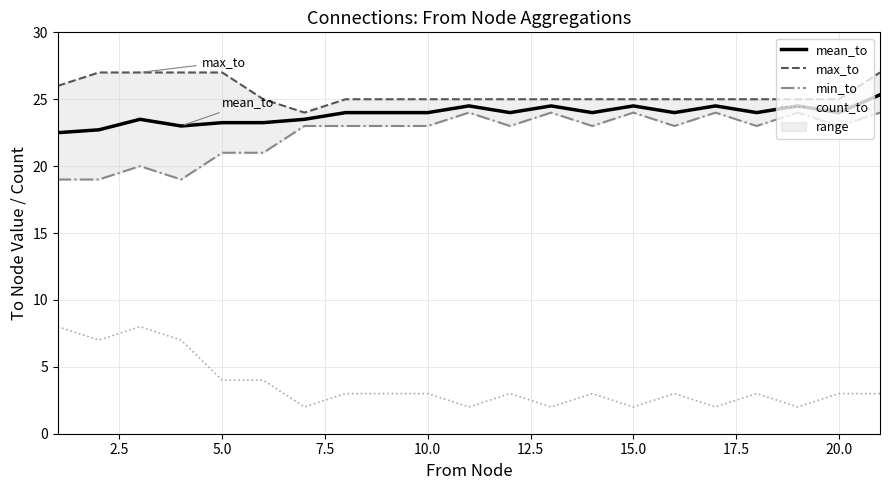

What is the minimum value for mean_to?

22.5